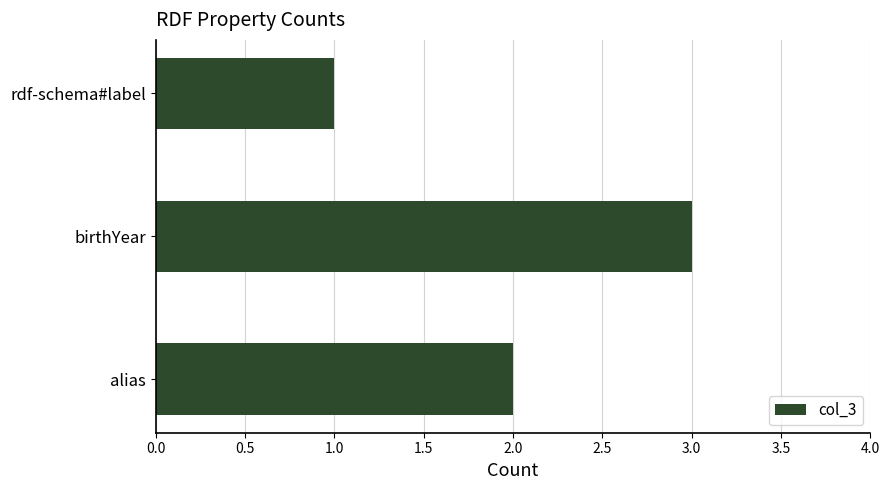

True or false: the data shows 3 at birthYear.

True